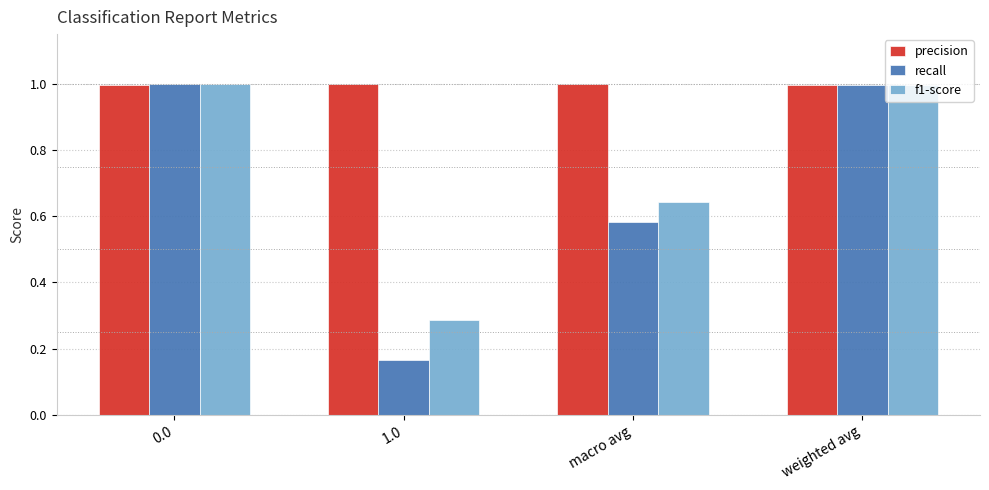

Which series has the largest total across all categories?

precision